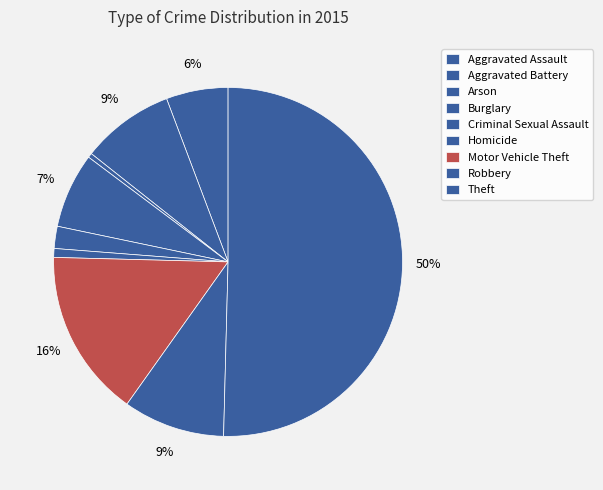

Which has a higher value, Aggravated Assault or Criminal Sexual Assault?

Aggravated Assault